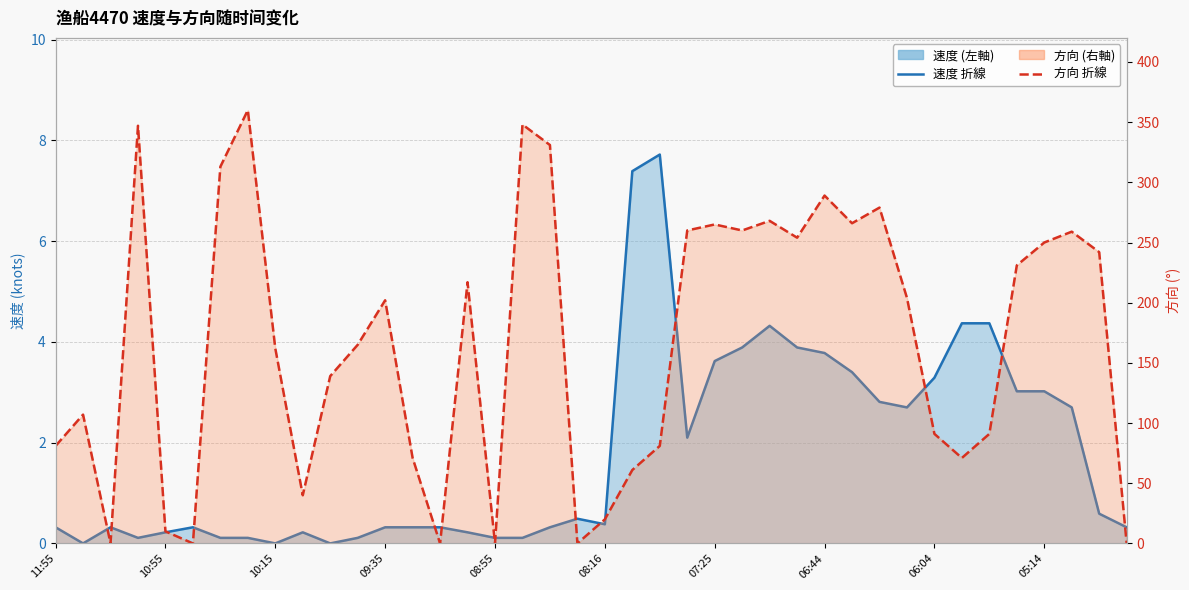

What is the value of the 速度 point at the 29th from the left?

3.8